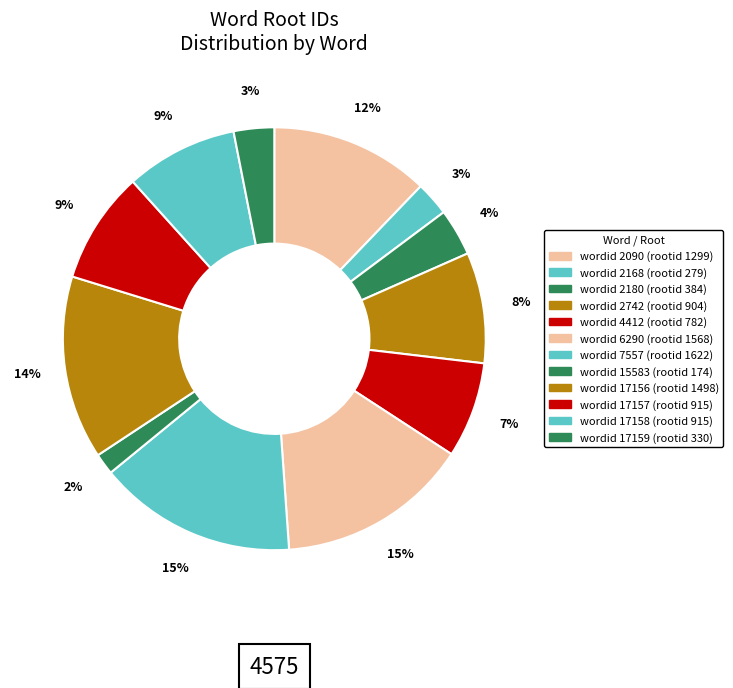

Count the number of slices in the pie.

12